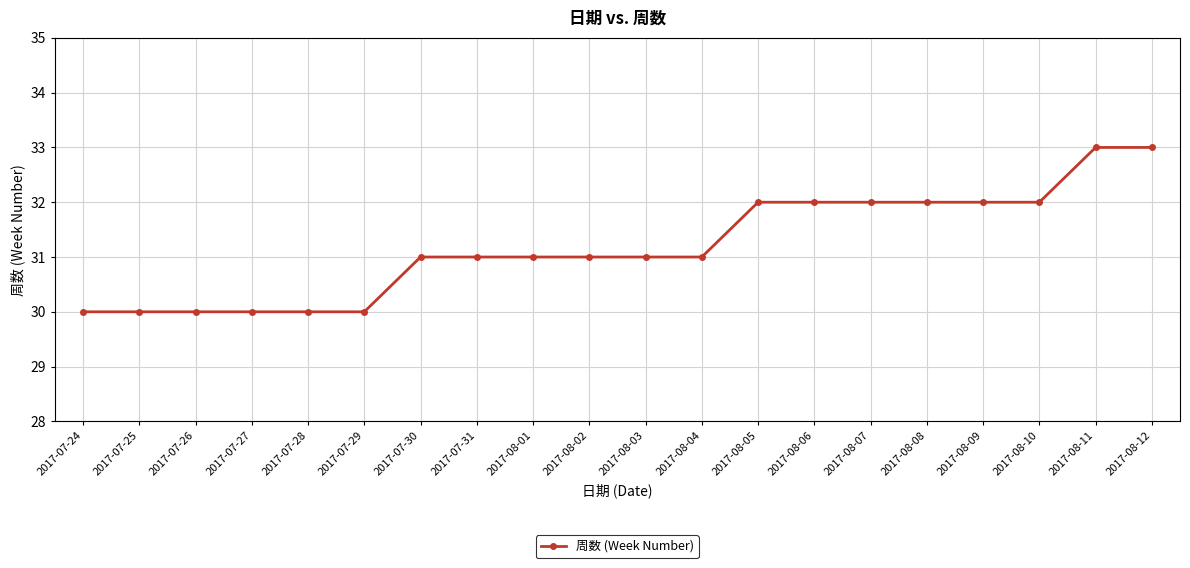

Reading left to right, transcribe all the data shown in this chart.

2017-07-24=30	2017-07-25=30	2017-07-26=30	2017-07-27=30	2017-07-28=30	2017-07-29=30	2017-07-30=31	2017-07-31=31	2017-08-01=31	2017-08-02=31	2017-08-03=31	2017-08-04=31	2017-08-05=32	2017-08-06=32	2017-08-07=32	2017-08-08=32	2017-08-09=32	2017-08-10=32	2017-08-11=33	2017-08-12=33